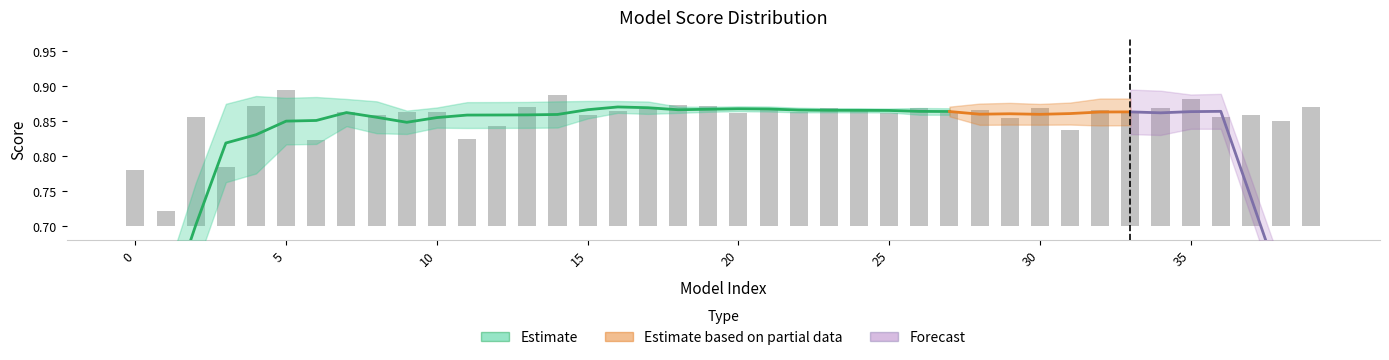

Rank the categories by value from lowest to highest.

1, 0, 3, 6, 11, 31, 12, 38, 29, 36, 2, 8, 37, 15, 27, 25, 20, 7, 9, 10, 33, 22, 16, 24, 28, 32, 17, 21, 30, 26, 23, 34, 39, 13, 19, 4, 18, 35, 14, 5